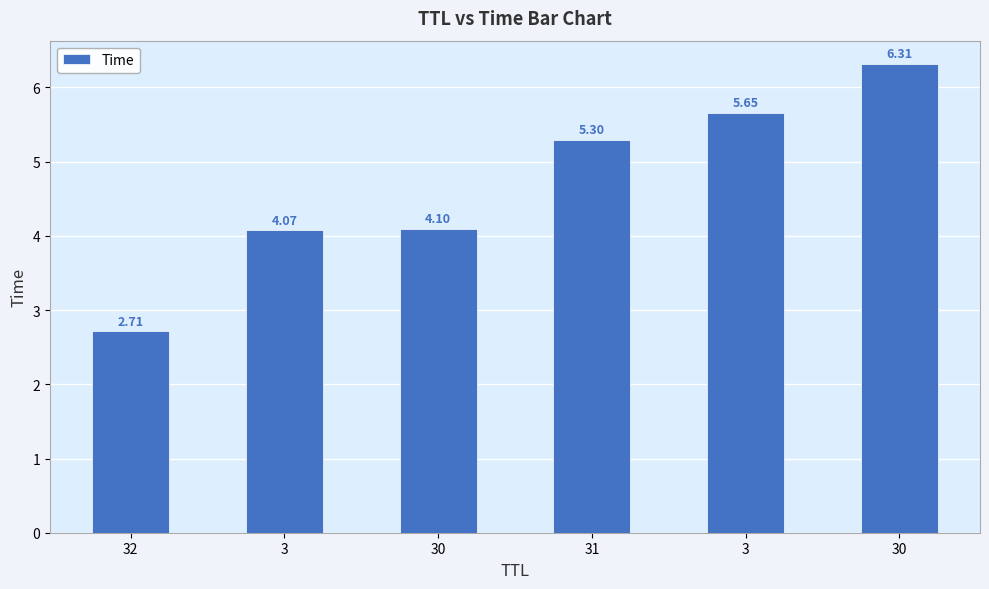

What is the label of the 6th bar from the right?

32